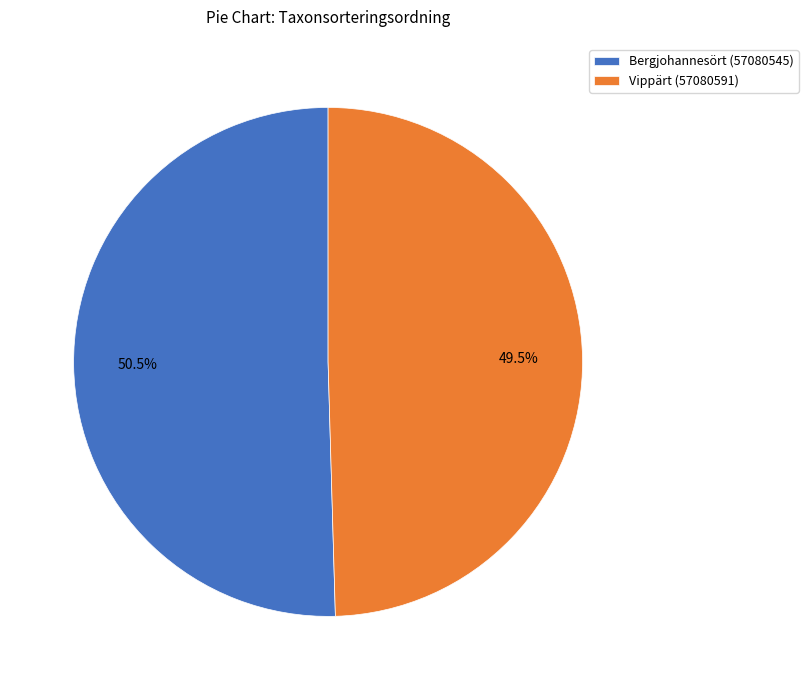

Does Vippärt (57080591) account for over 50% of the chart?

No